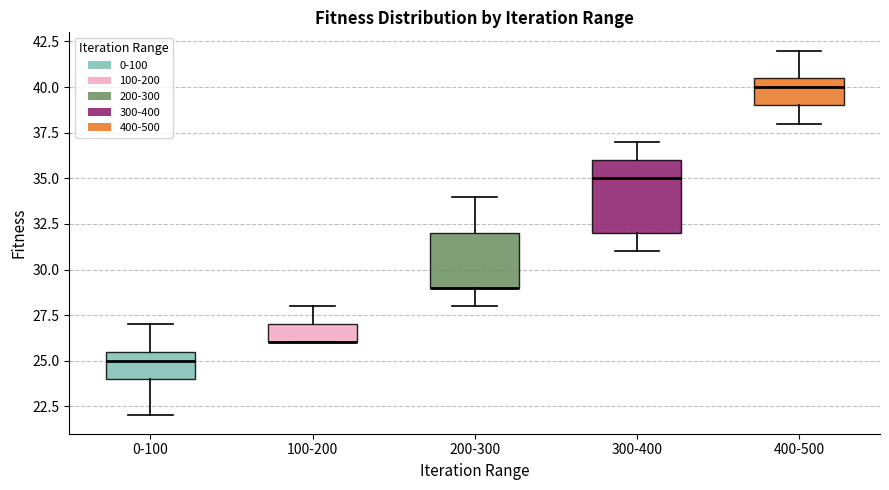

Where does the upper whisker of the box for 200-300 end on the y-axis? The values are not printed on the chart, so give them approximately, as read against the axis.

34.0